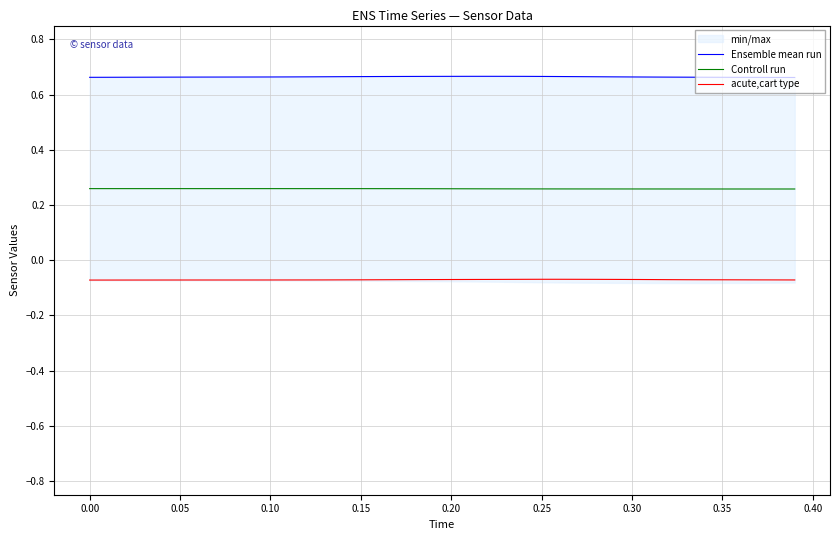

The value of Controll run at 0.15 is 0.1. True or false?

False